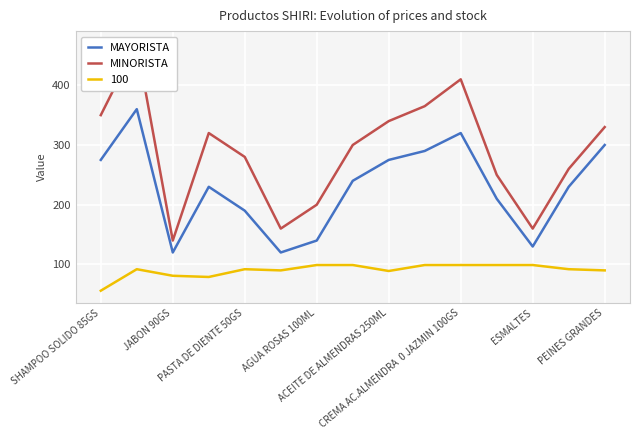

How many interior local peaks does the MAYORISTA series have?

3